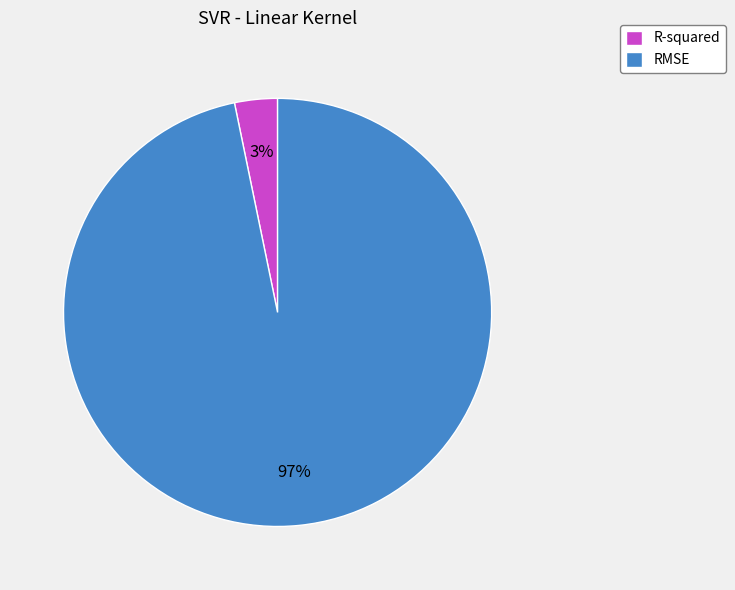

To the nearest percent, what is the difference between the largest and smallest slice percentages?

94%